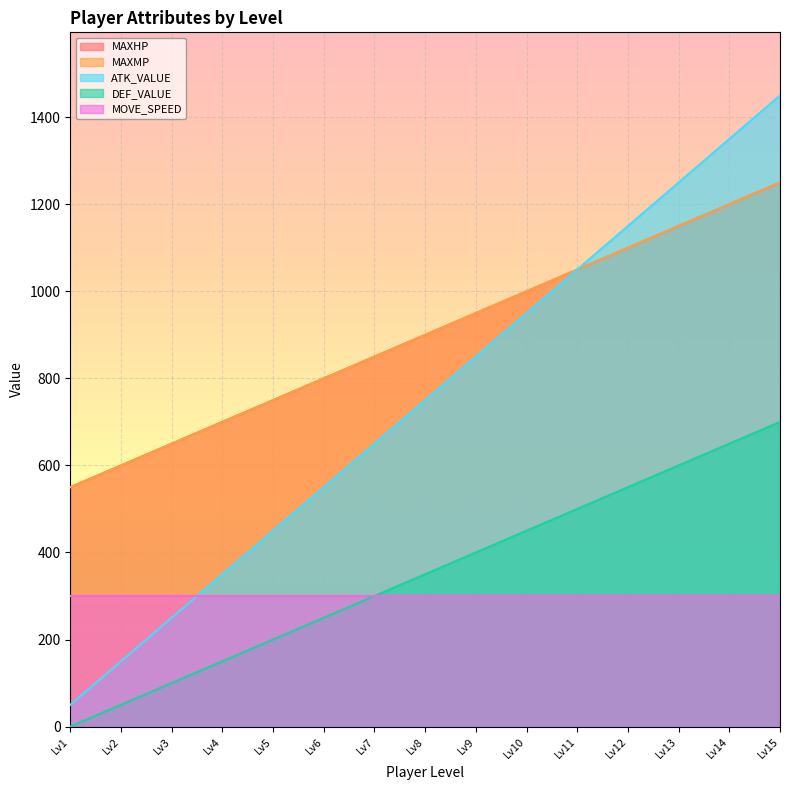

What is the value of the ATK_VALUE point at the 5th from the left?

450